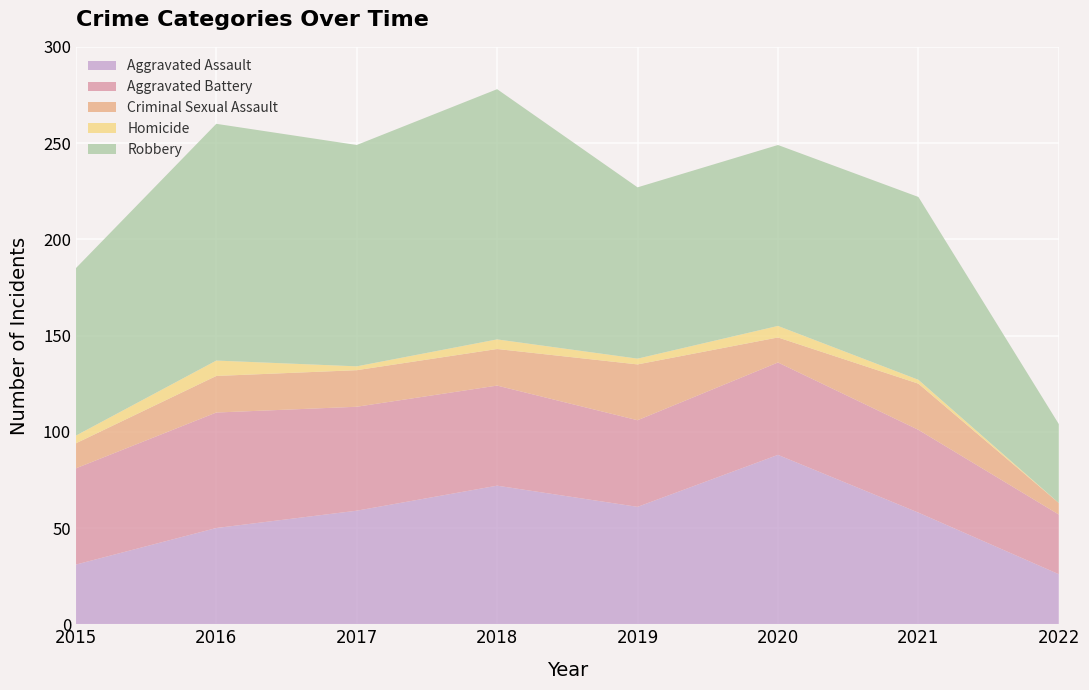

Reading left to right, list all the values displayed in this chart.

Aggravated Assault: 2015=31	2016=50	2017=59	2018=72	2019=61	2020=88	2021=58	2022=26
Aggravated Battery: 2015=50	2016=60	2017=54	2018=52	2019=45	2020=48	2021=43	2022=31
Criminal Sexual Assault: 2015=13	2016=19	2017=19	2018=19	2019=29	2020=13	2021=24	2022=6
Homicide: 2015=4	2016=8	2017=2	2018=5	2019=3	2020=6	2021=2	2022=0
Robbery: 2015=87	2016=123	2017=115	2018=130	2019=89	2020=94	2021=95	2022=41